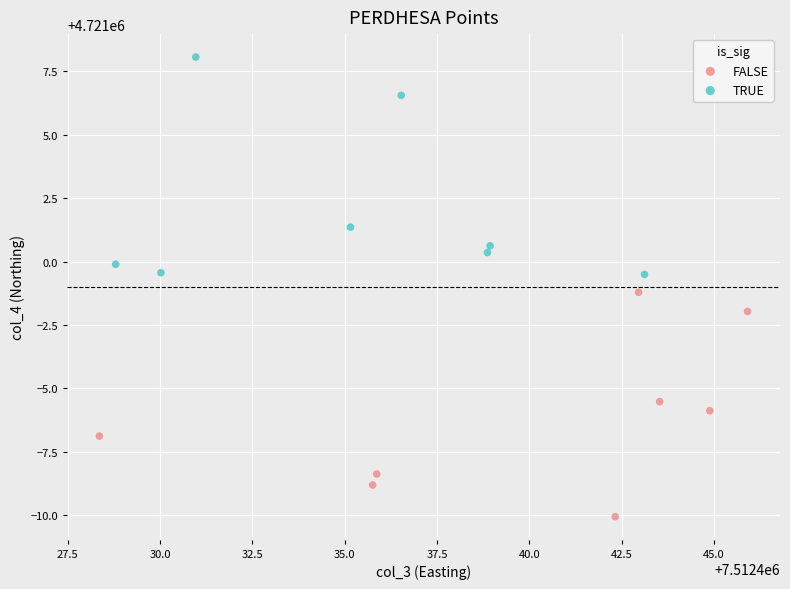

Which series contains the highest Y value?

TRUE